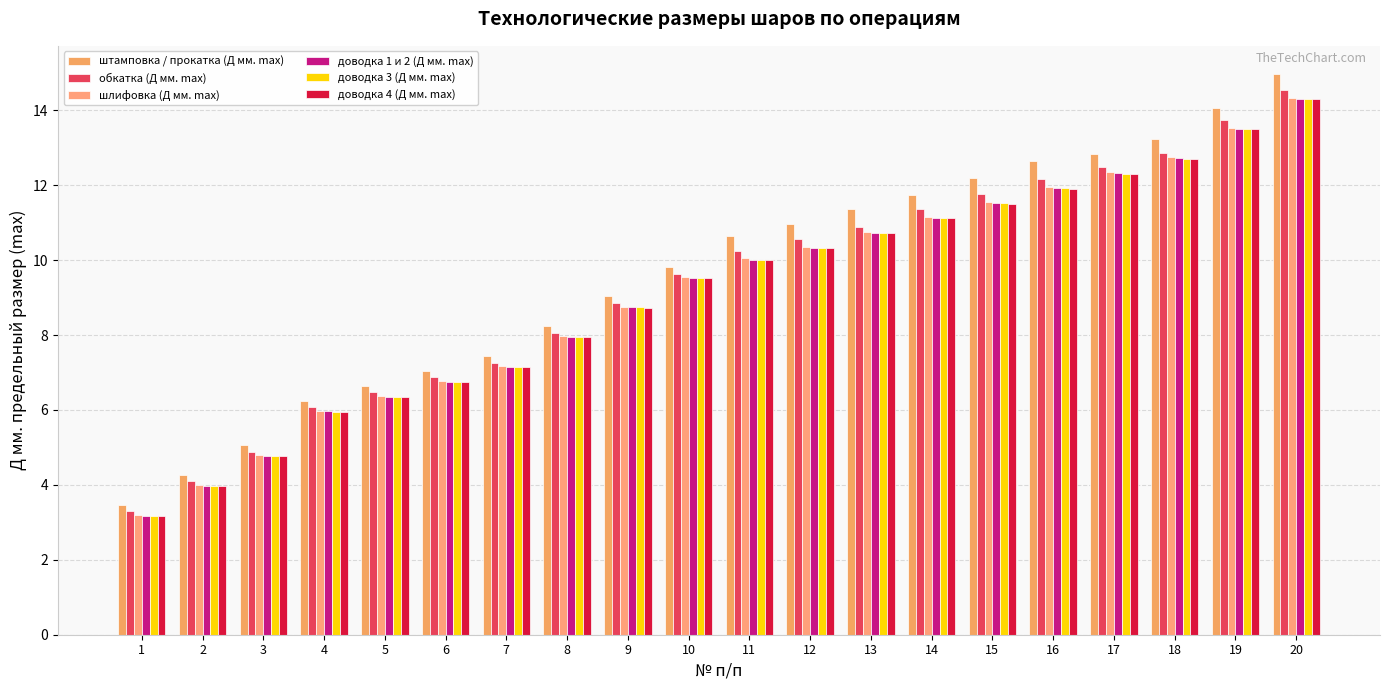

Where does the обкатка (Д мм. max) series first go above 10?

11